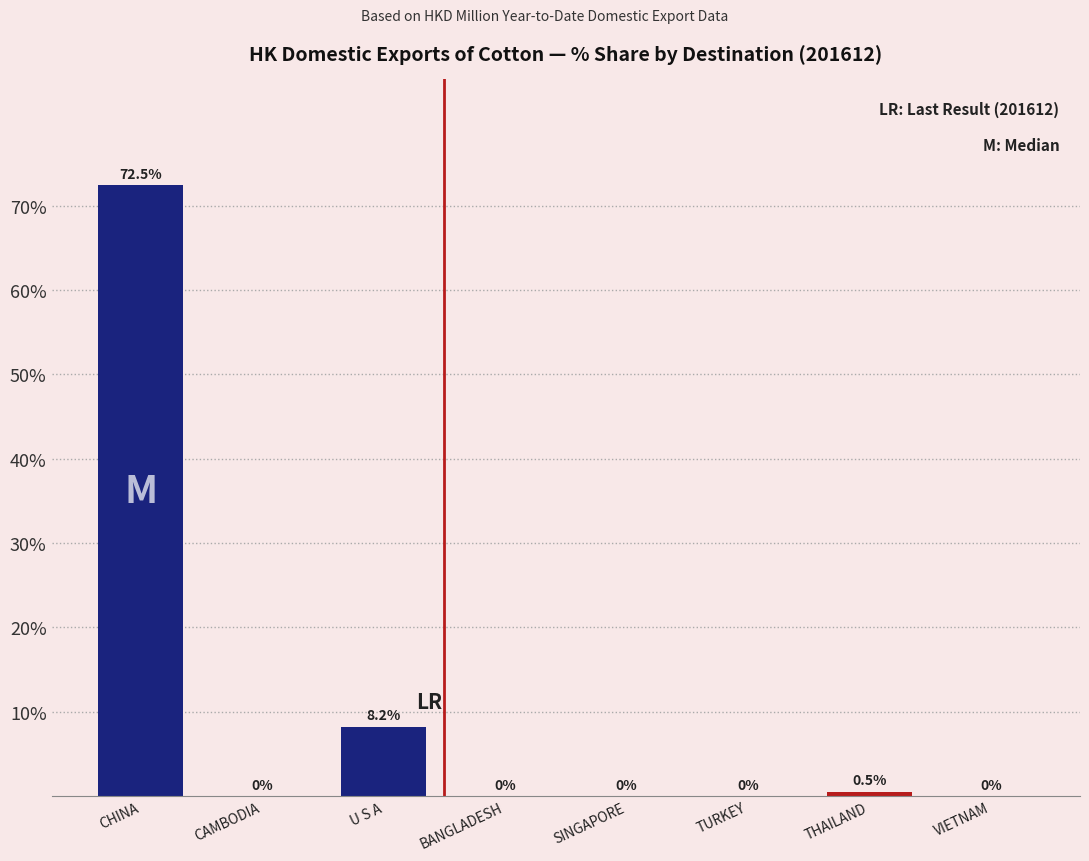

Reading right to left, transcribe all the data shown in this chart.

VIETNAM=0.0	THAILAND=0.5	TURKEY=0.0	SINGAPORE=0.0	BANGLADESH=0.0	U S A=8.2	CAMBODIA=0.0	CHINA=72.5